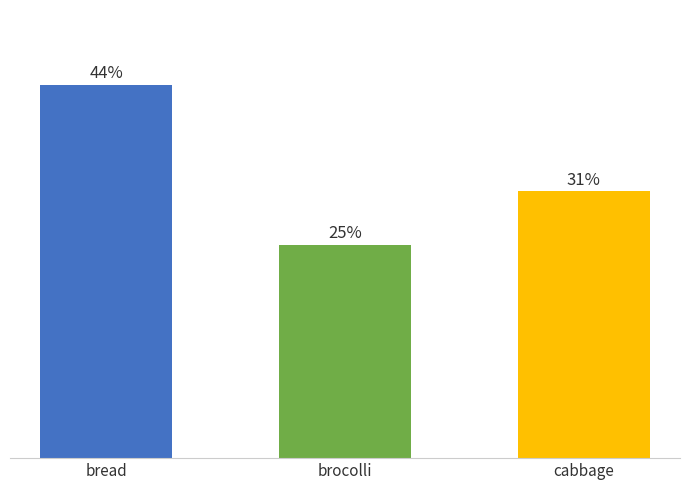

Does the chart contain any negative values?

No